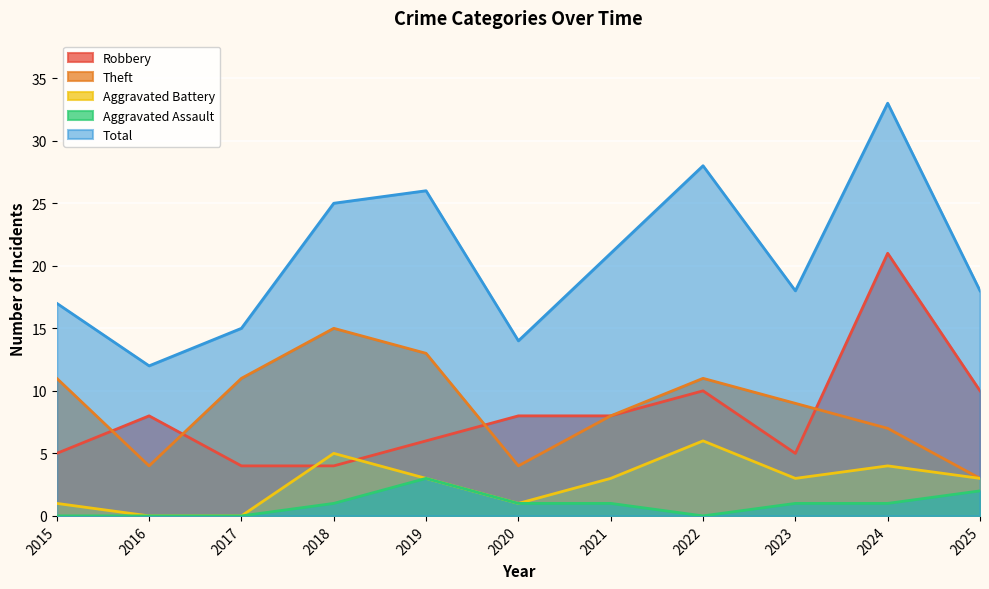

How many lines are shown in the chart?

5